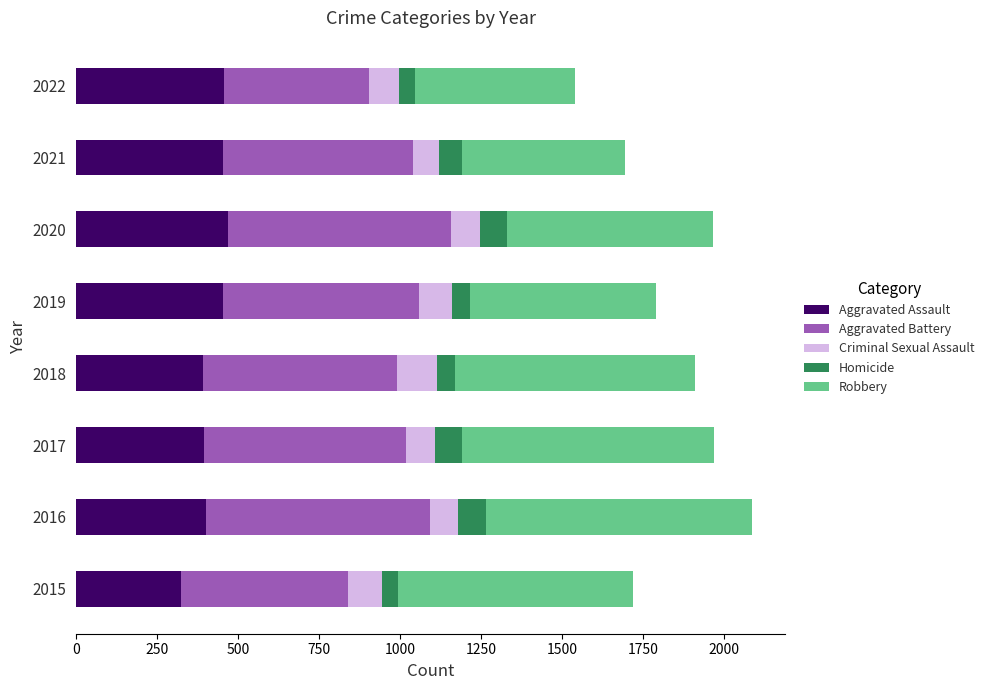

The value of Aggravated Assault at 2021 is 452. True or false?

True